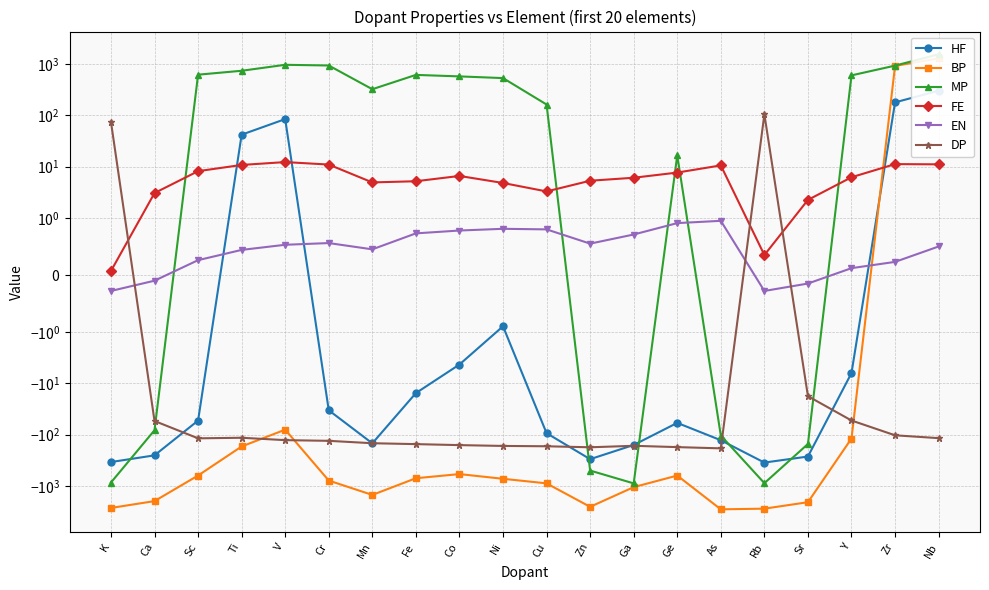

How many negative values does the EN series have?

4